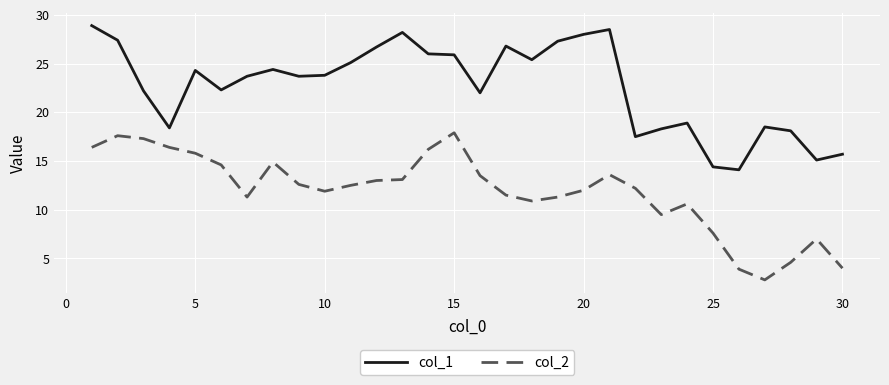

Which series has the largest total across all categories?

col_1